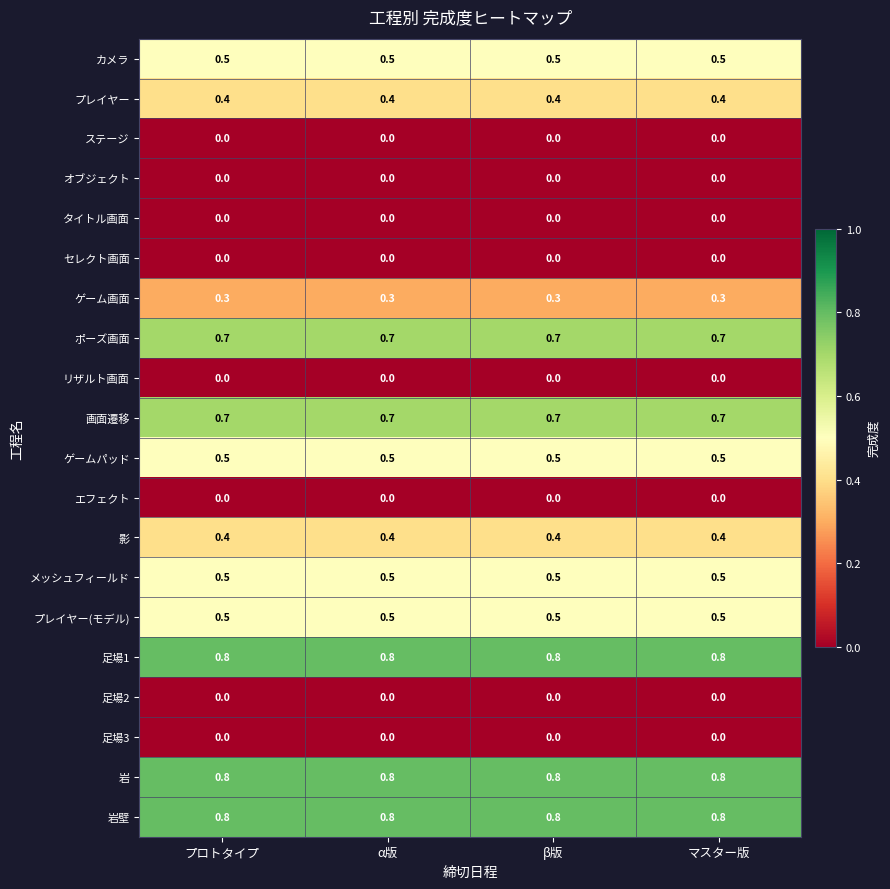

What is the greatest value displayed?

0.8